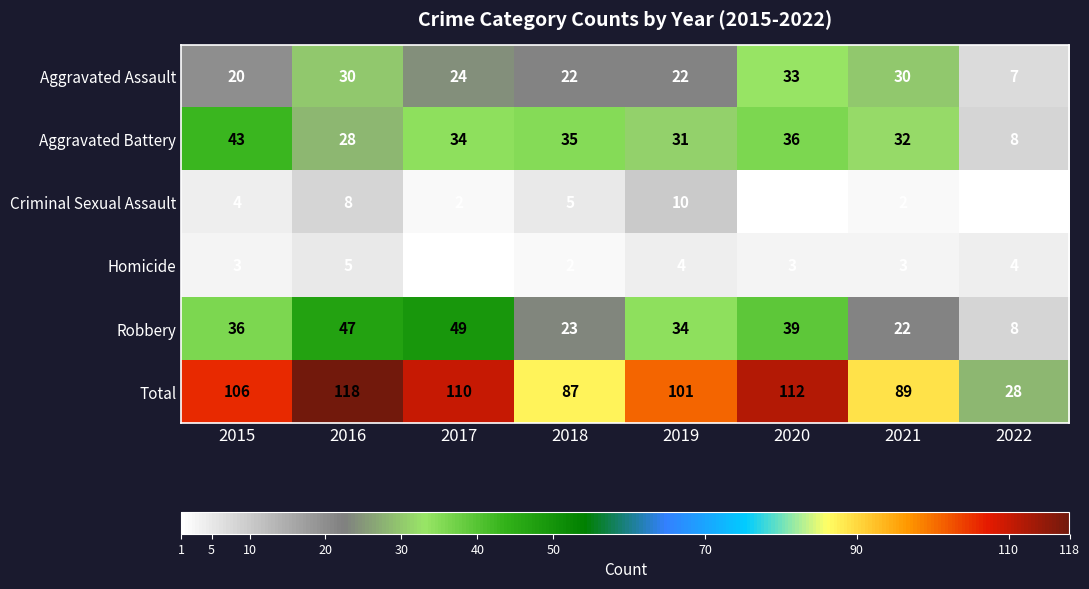

Which series has the largest total across all categories?

Total